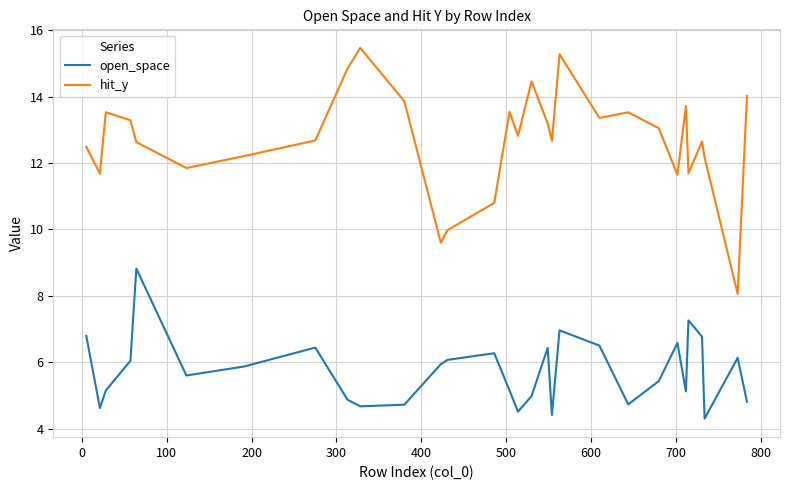

Which series has the largest total across all categories?

hit_y